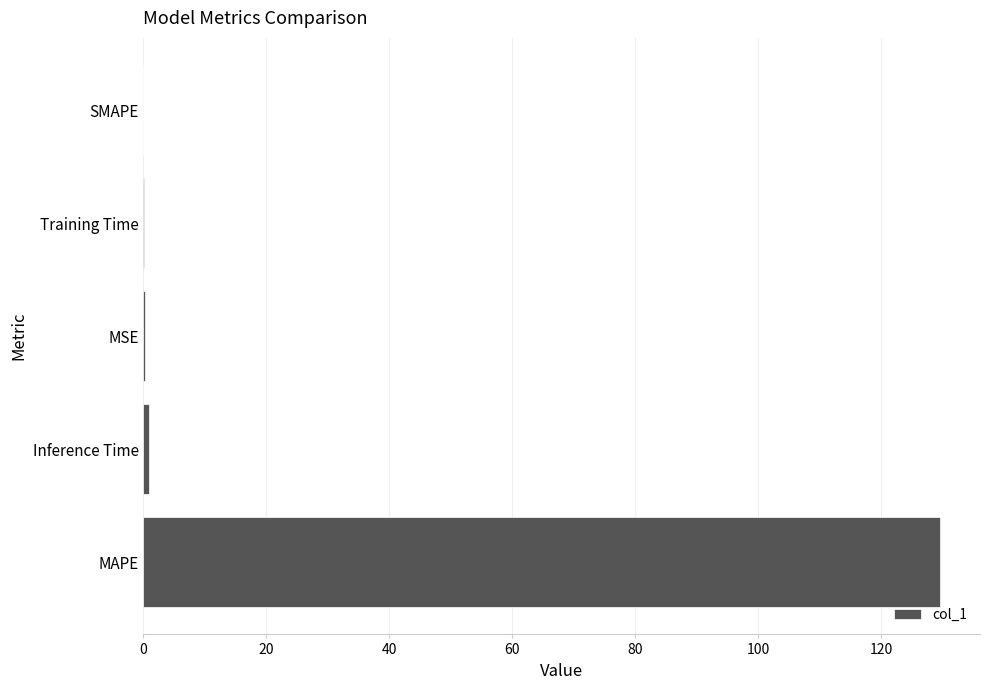

What is the average value?

26.2